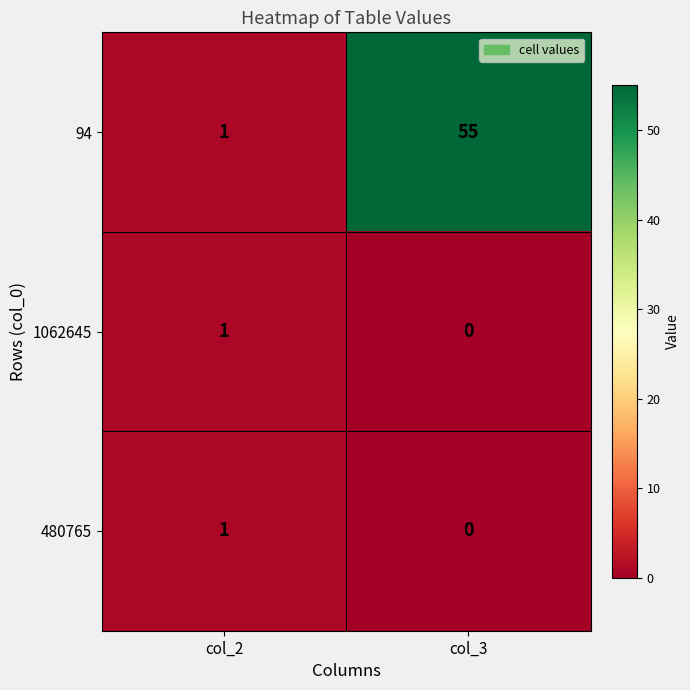

Which series has the largest total across all categories?

94